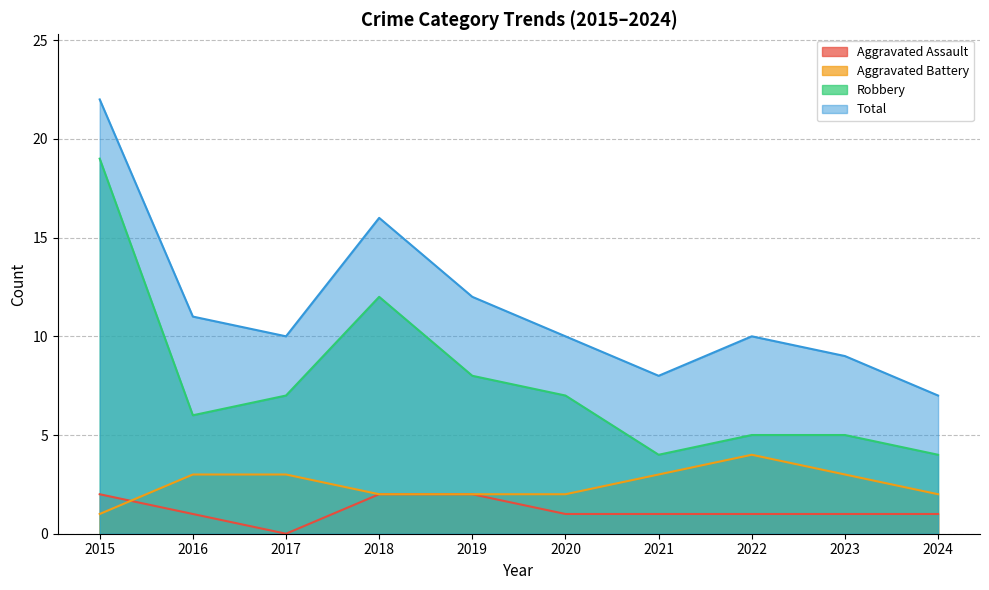

Where is Total nearest to the value 14?

2018